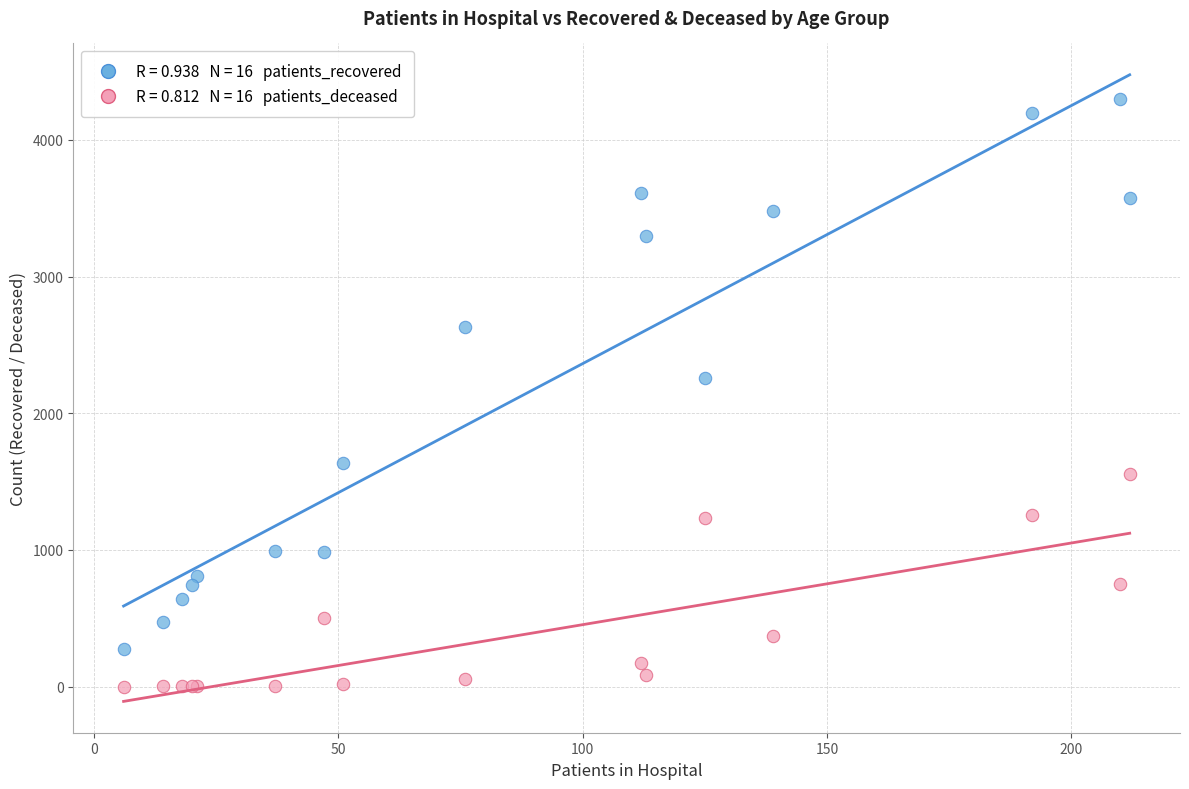

Across all series, what Y value is closest to 2151?

2258